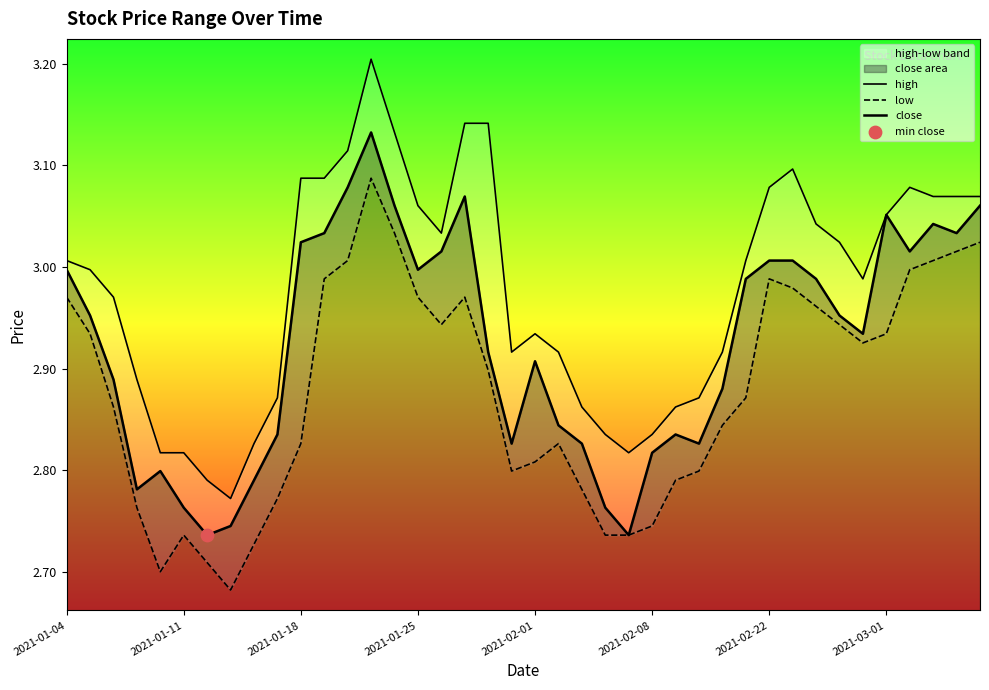

Which series has the widest spread of Y values?

high